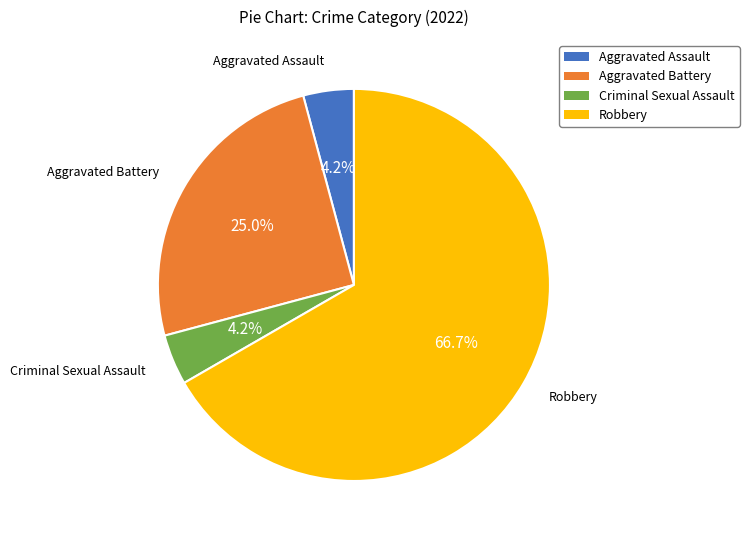

What percentage do Aggravated Battery and Criminal Sexual Assault together represent?

29.2%